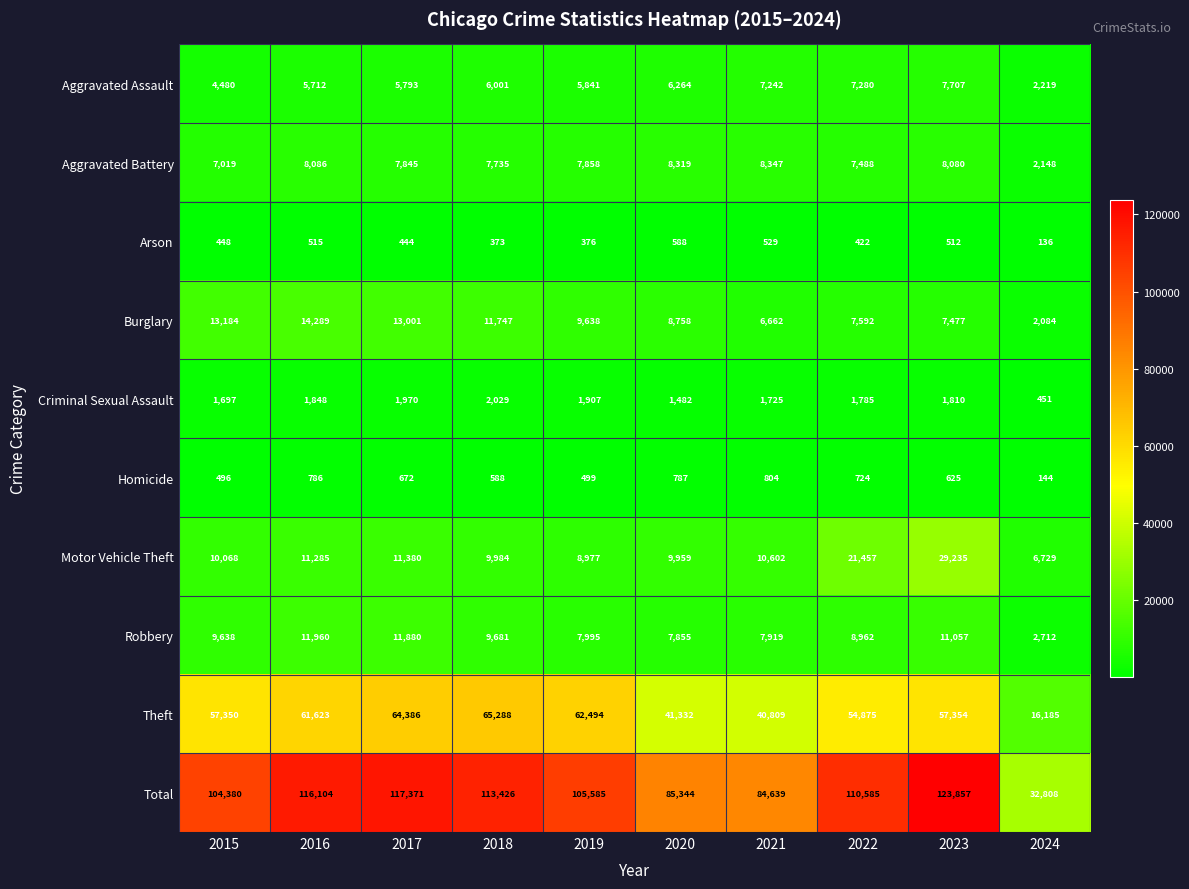

What is the total value across all series at 2015?

208760